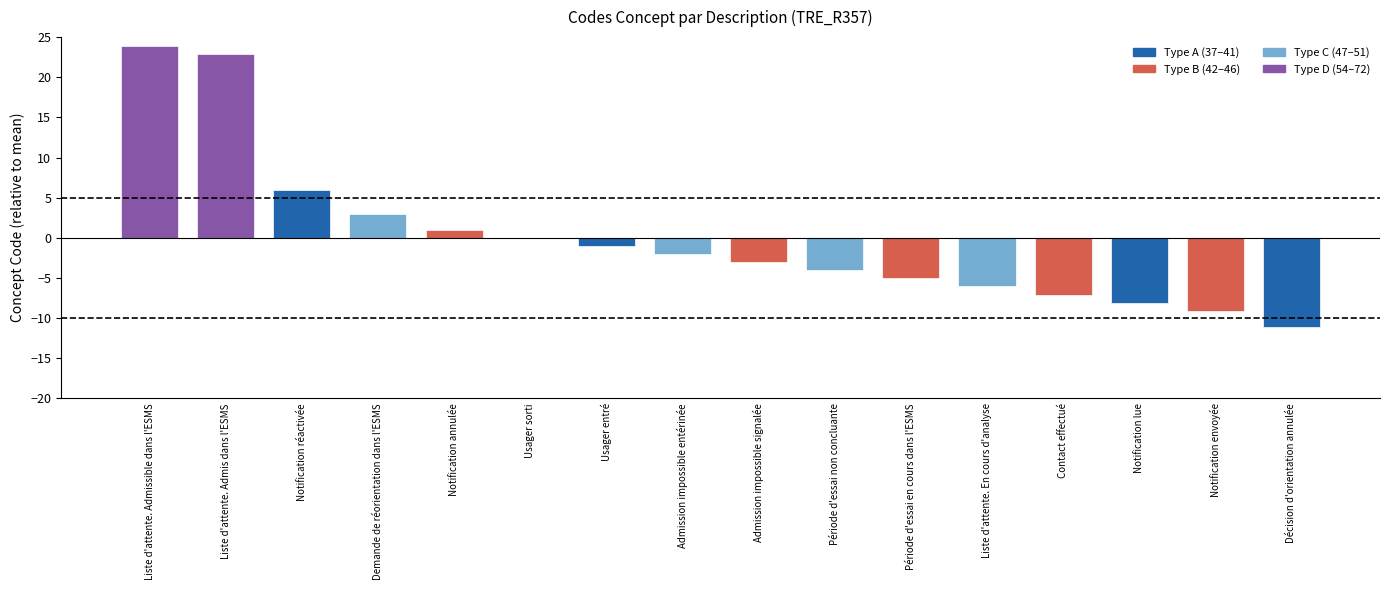

What is the maximum value shown in the chart?

23.9